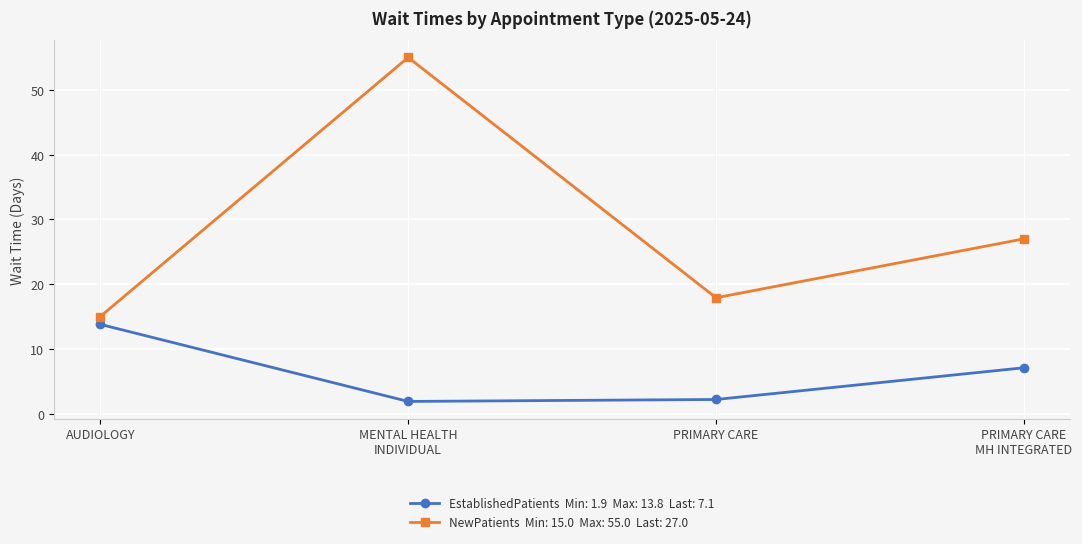

What is the total value across all series at AUDIOLOGY?

28.8